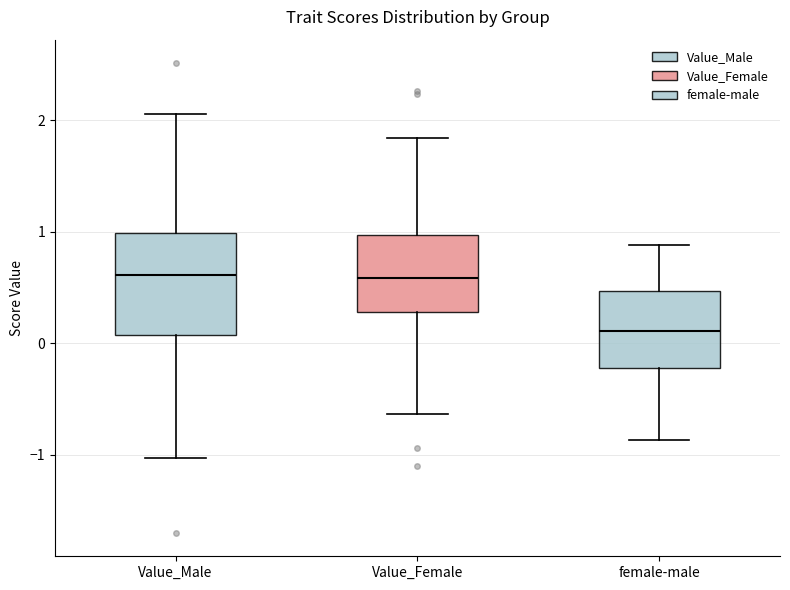

Where is the upper edge of the box for Value_Male on the y-axis? The values are not printed on the chart, so give them approximately, as read against the axis.

1.0